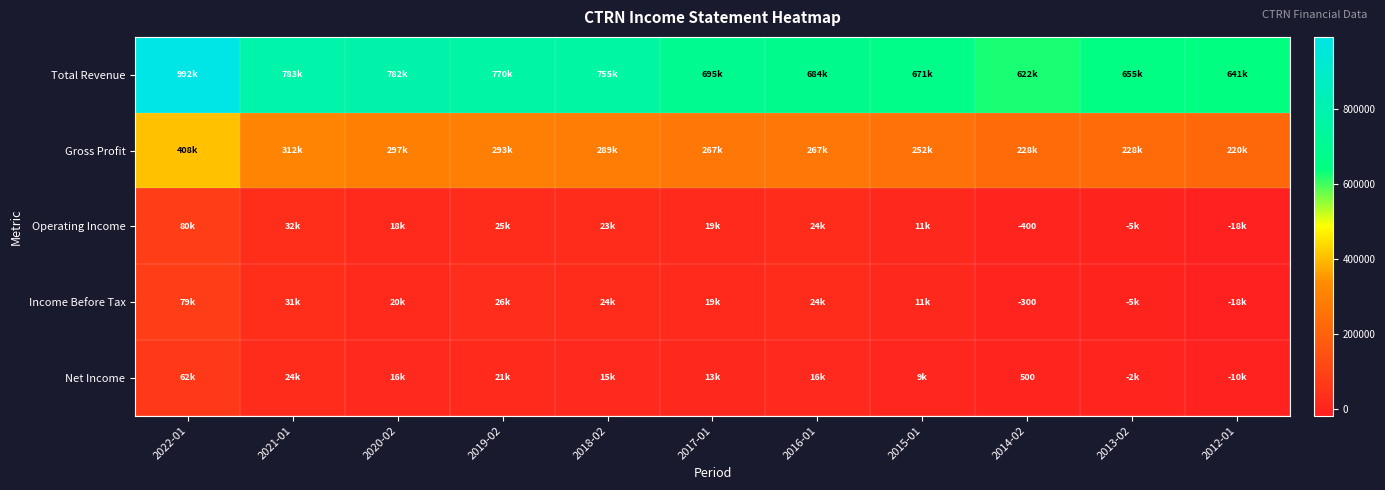

What is the difference between the Income Before Tax values at 2017-01 and 2022-01?

59800